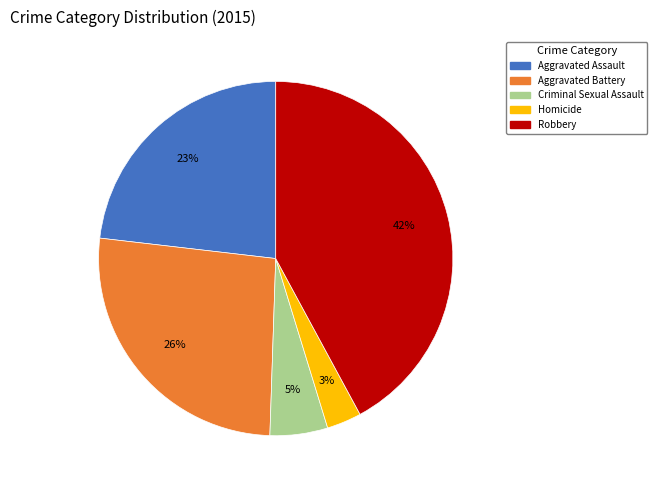

To the nearest percent, what portion does Homicide represent?

3%